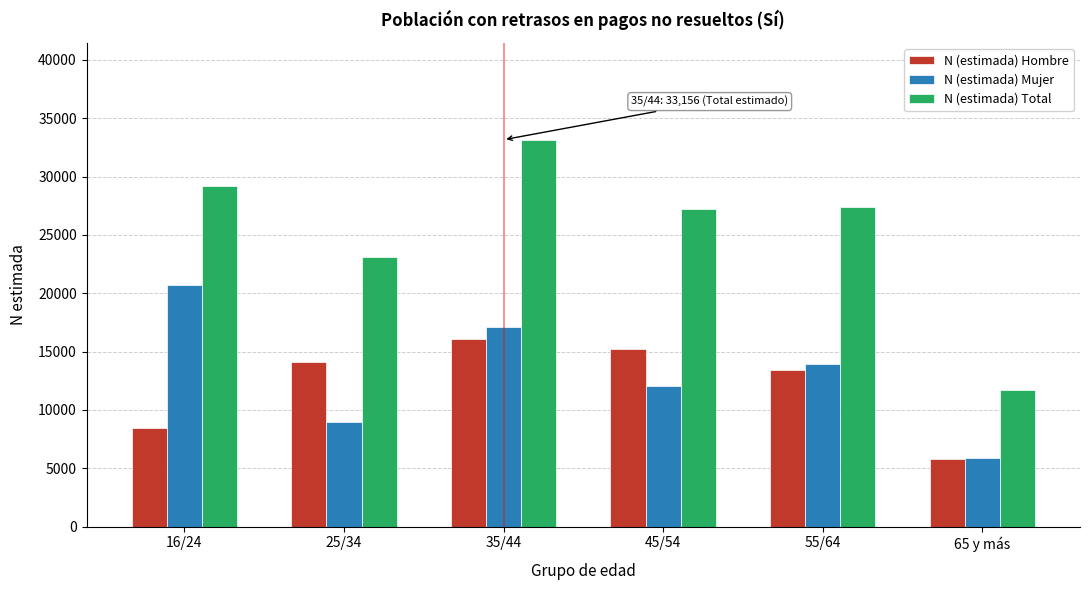

At which category is the sum across all series the highest?

35/44